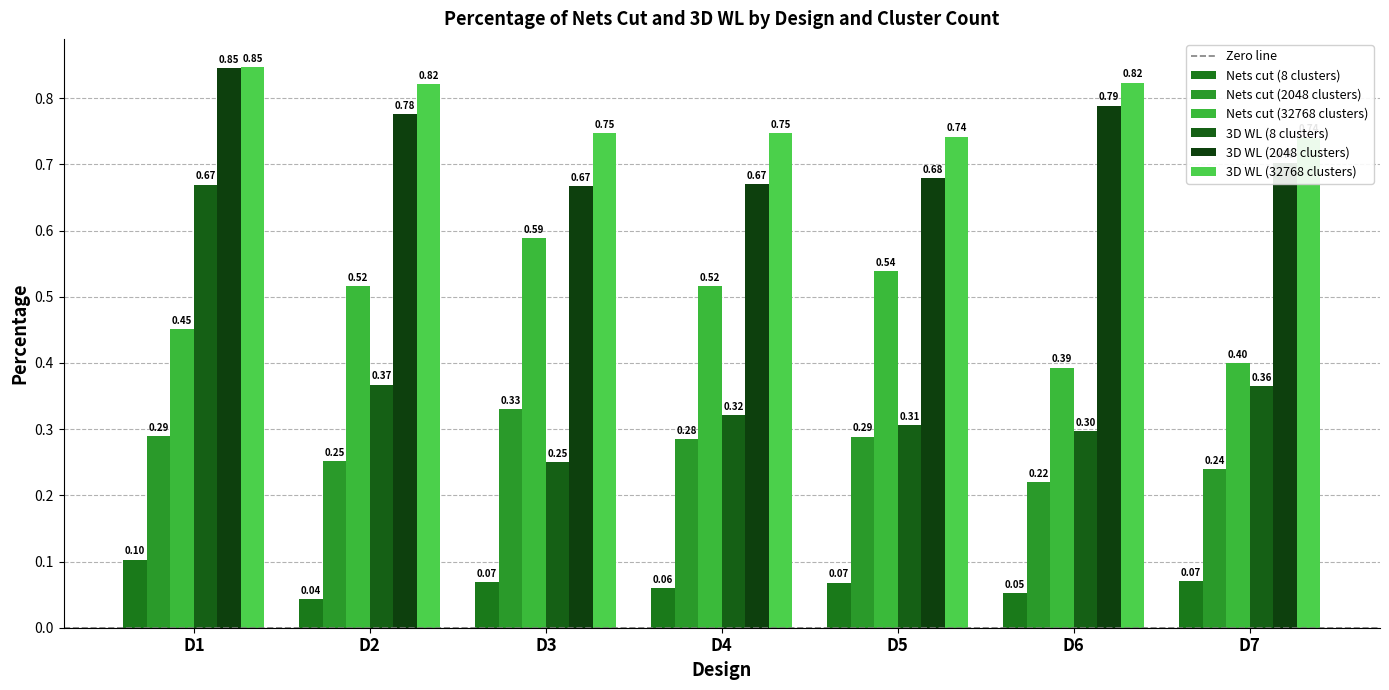

Reading right to left, what are all the values shown in this chart?

Nets cut (8 clusters): D7=0.1	D6=0.1	D5=0.1	D4=0.1	D3=0.1	D2=0.0	D1=0.1
Nets cut (2048 clusters): D7=0.2	D6=0.2	D5=0.3	D4=0.3	D3=0.3	D2=0.3	D1=0.3
Nets cut (32768 clusters): D7=0.4	D6=0.4	D5=0.5	D4=0.5	D3=0.6	D2=0.5	D1=0.5
3D WL (8 clusters): D7=0.4	D6=0.3	D5=0.3	D4=0.3	D3=0.3	D2=0.4	D1=0.7
3D WL (2048 clusters): D7=0.7	D6=0.8	D5=0.7	D4=0.7	D3=0.7	D2=0.8	D1=0.8
3D WL (32768 clusters): D7=0.7	D6=0.8	D5=0.7	D4=0.7	D3=0.7	D2=0.8	D1=0.8